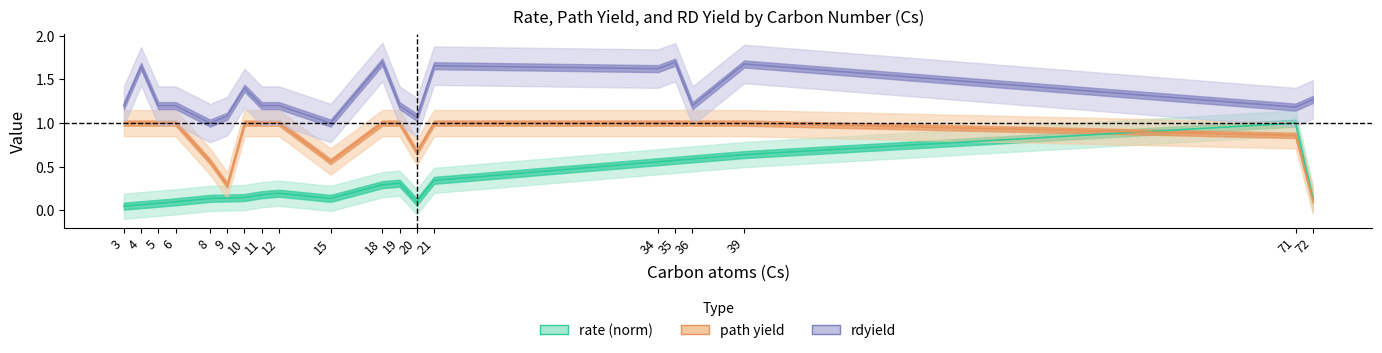

What is the difference between the maximum and minimum values in the path yield series?

0.9